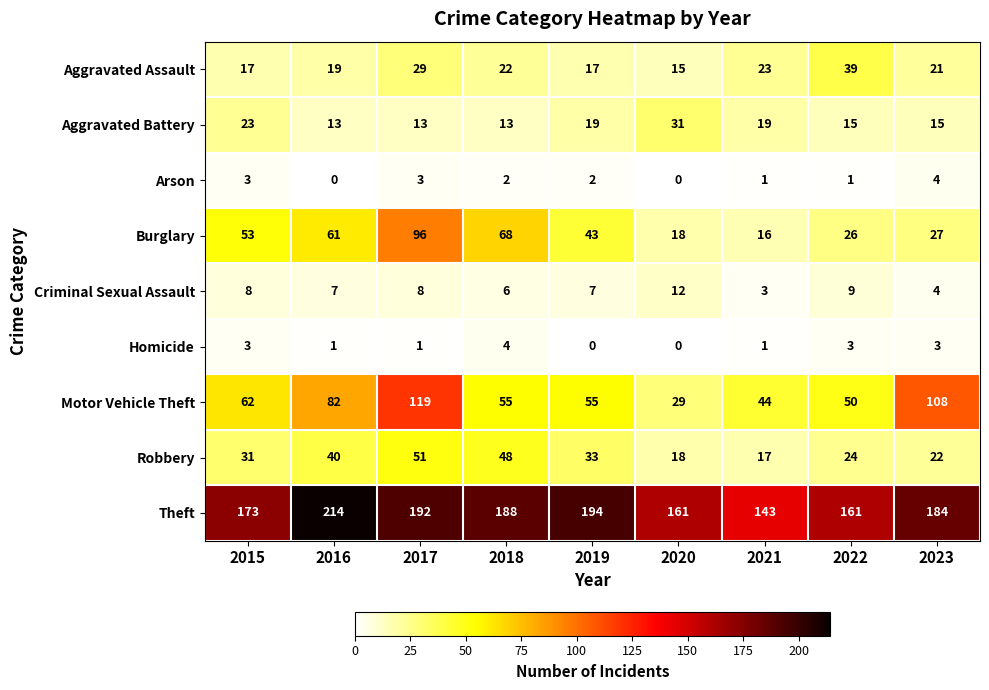

What is the difference between the Robbery values at 2018 and 2017?

3